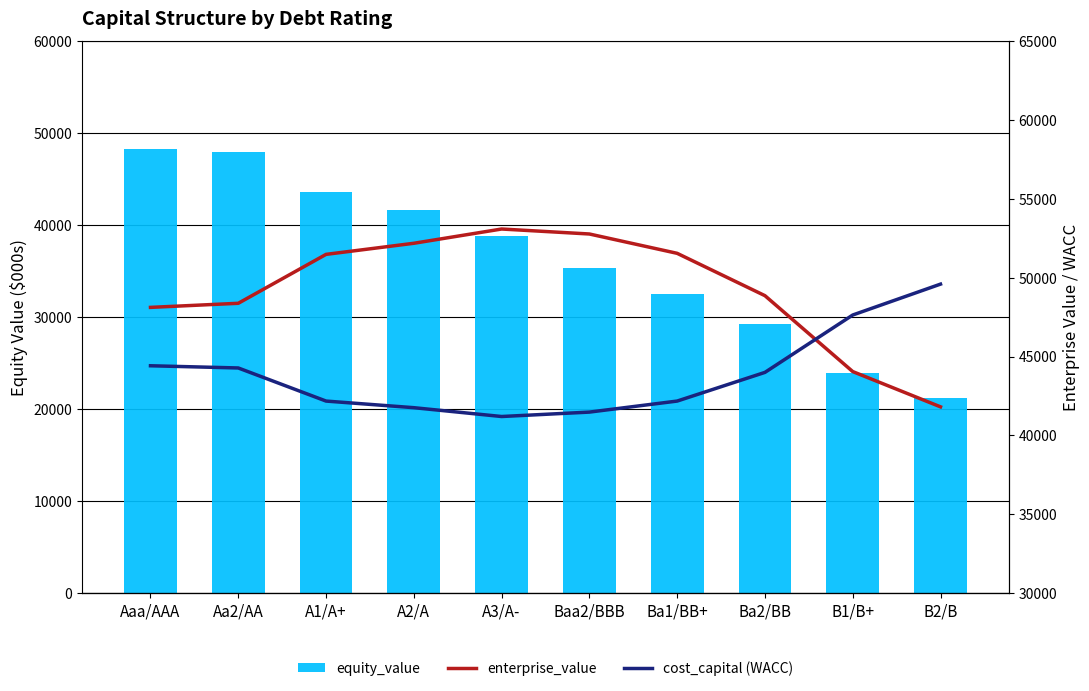

Which series has the largest total across all categories?

enterprise_value